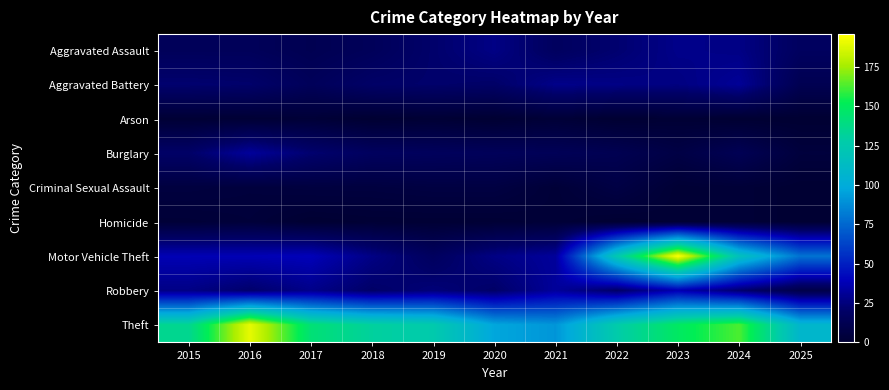

What is the difference between the highest and lowest values at 2021?

89